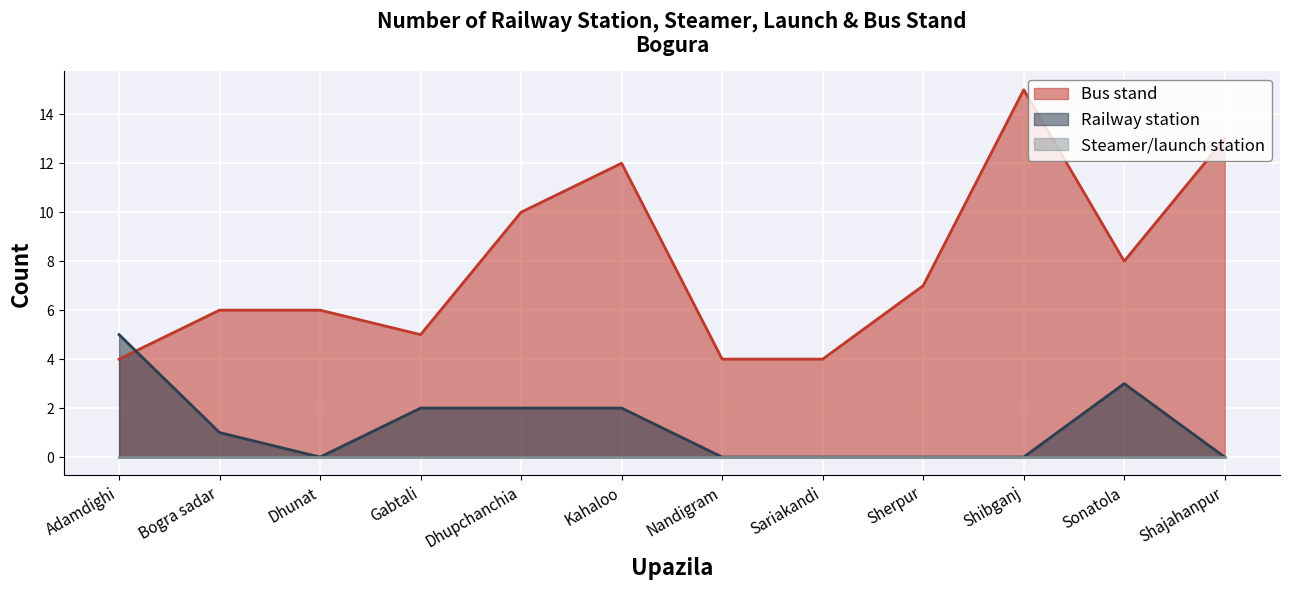

Which series changed the most between Bogra sadar and Sariakandi?

Bus stand